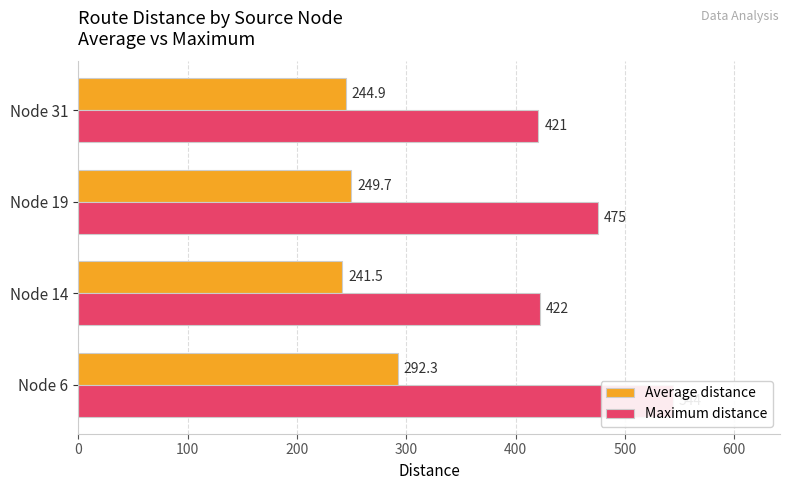

How many distinct data groups are displayed?

2